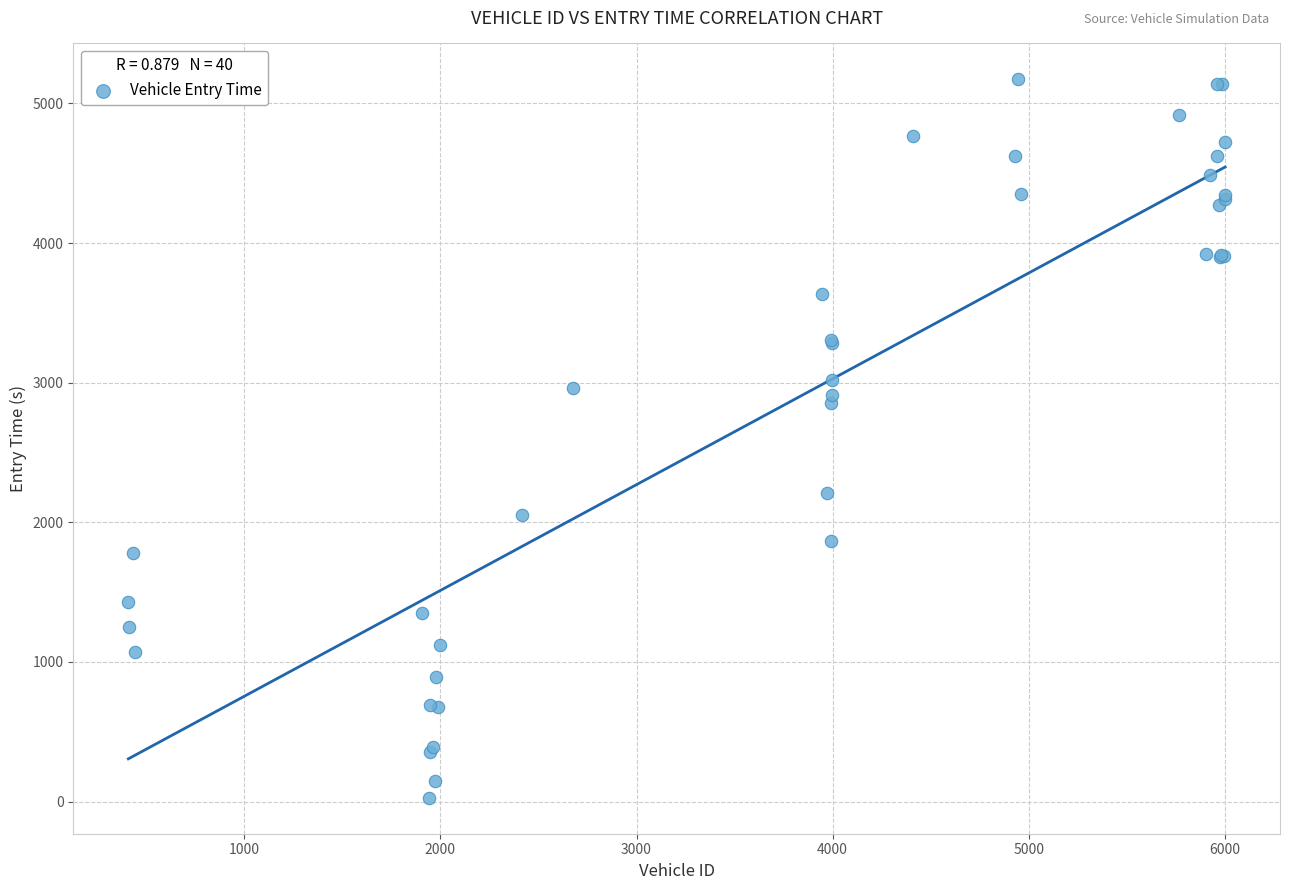

What Y value in the scatter plot is closest to 2599?

2851.4